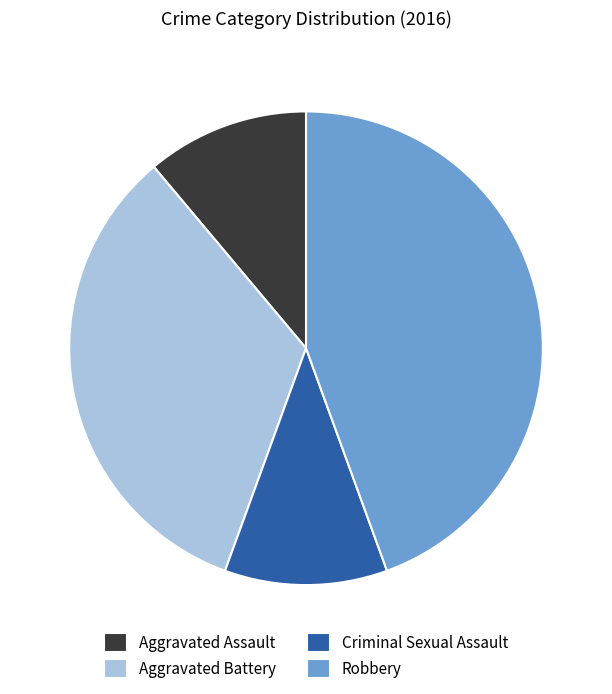

Does Aggravated Battery account for over 50% of the chart?

No